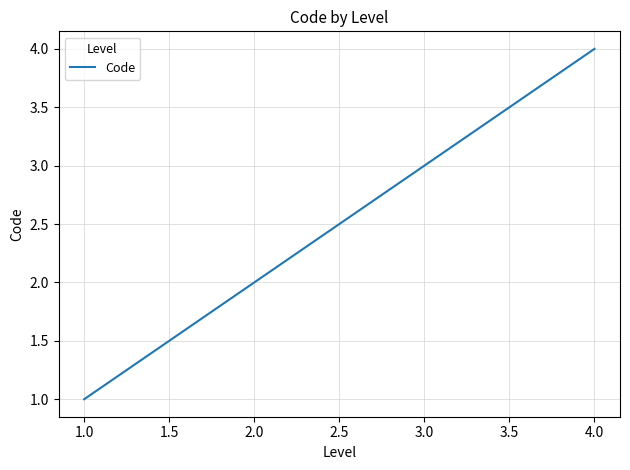

Does the chart display data point markers on the line(s)?

No